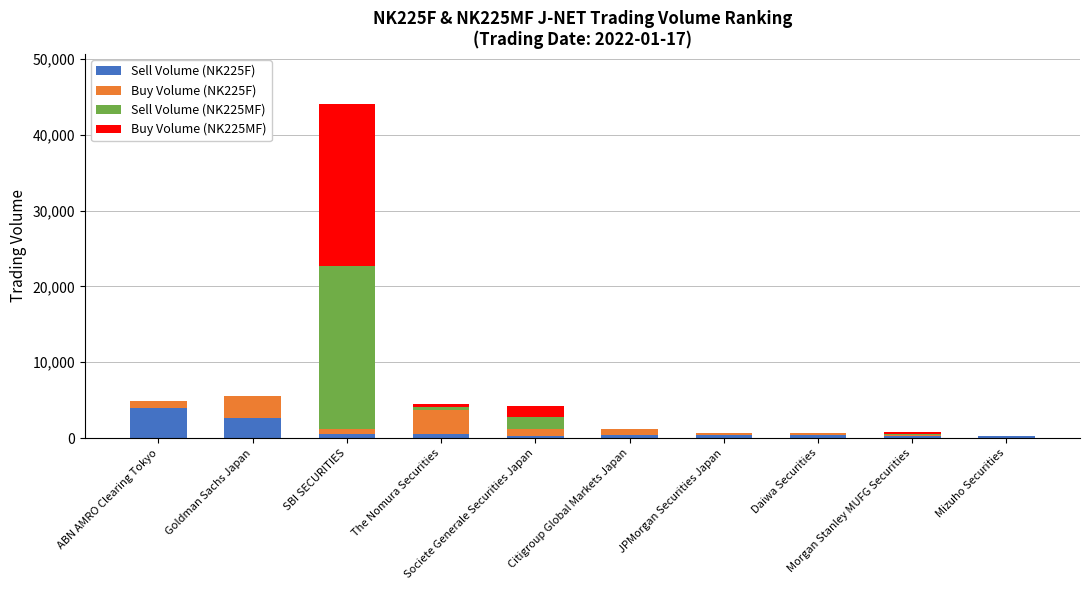

What are all the series names shown in the legend?

Sell Volume (NK225F), Buy Volume (NK225F), Sell Volume (NK225MF), Buy Volume (NK225MF)